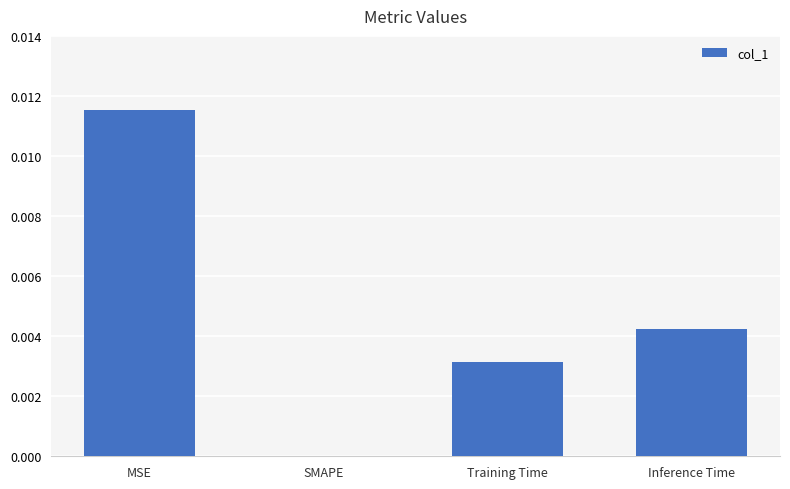

Which has a higher value, Inference Time or SMAPE?

Inference Time